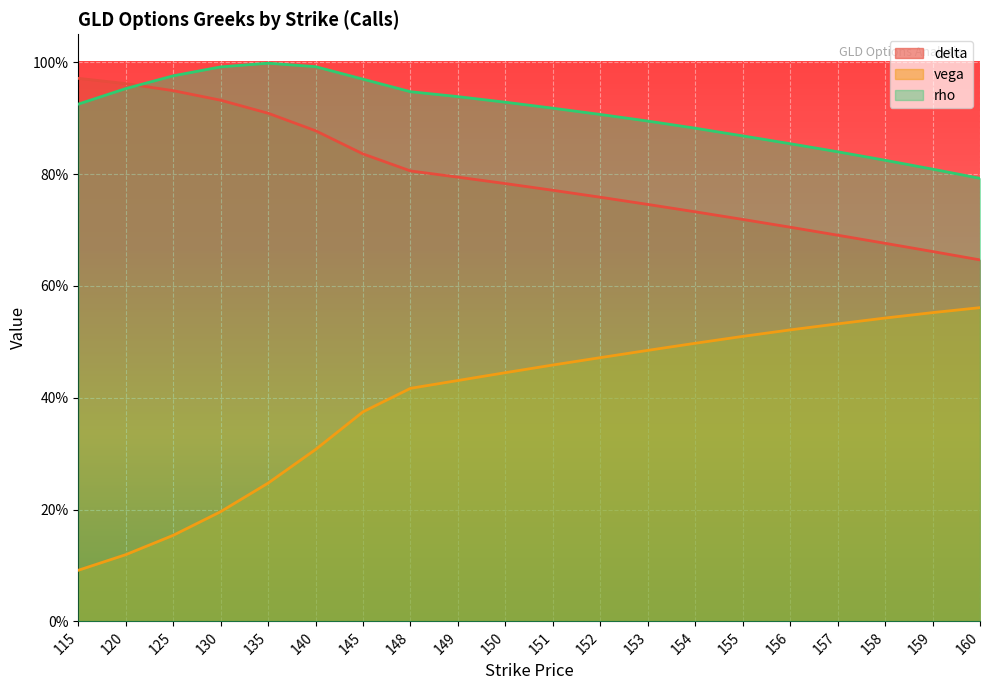

What is the value of the rho point at the 19th from the left?

0.8